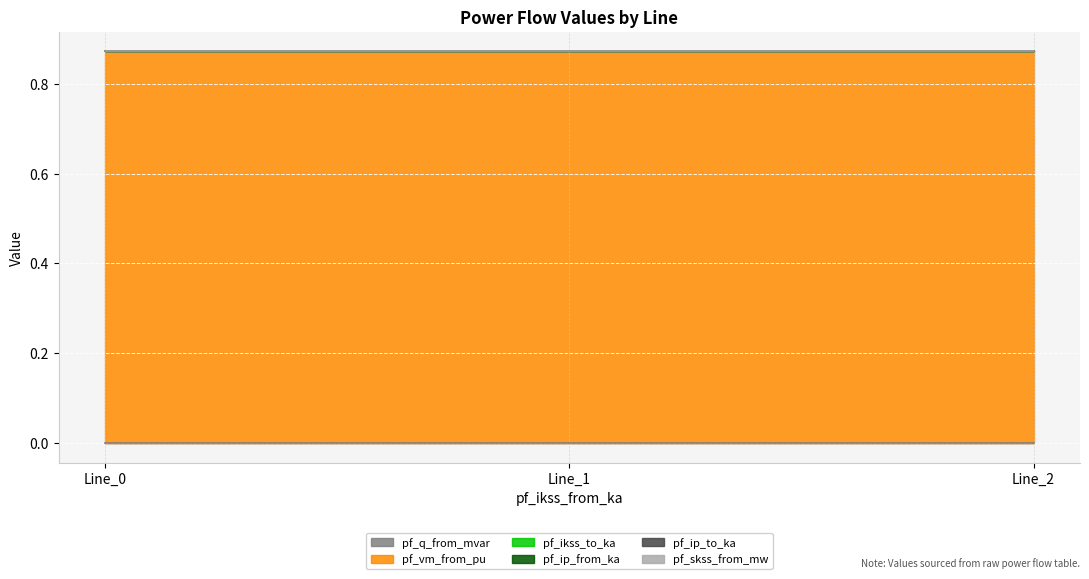

Reading left to right, list all the values displayed in this chart.

pf_q_from_mvar: Line_0=0.0	Line_1=0.0	Line_2=0.0
pf_vm_from_pu: Line_0=0.9	Line_1=0.9	Line_2=0.9
pf_ikss_to_ka: Line_0=0.0	Line_1=0.0	Line_2=0.0
pf_ip_from_ka: Line_0=0.0	Line_1=0.0	Line_2=0.0
pf_ip_to_ka: Line_0=0.0	Line_1=0.0	Line_2=0.0
pf_skss_from_mw: Line_0=0.0	Line_1=0.0	Line_2=0.0